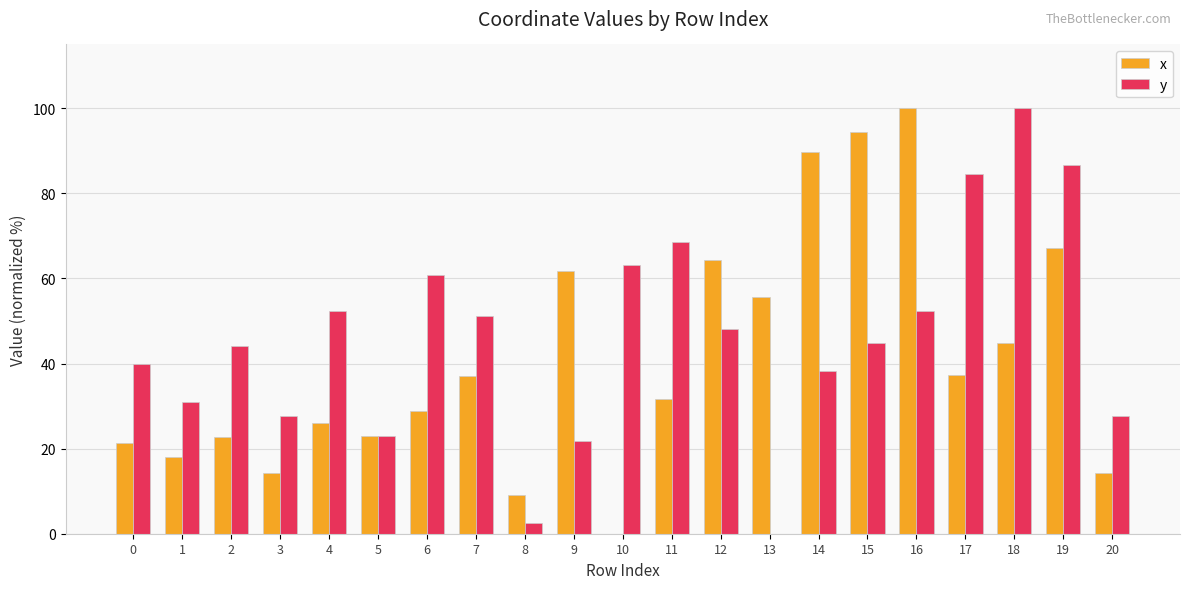

The value of y at 2 is 44.0. True or false?

True